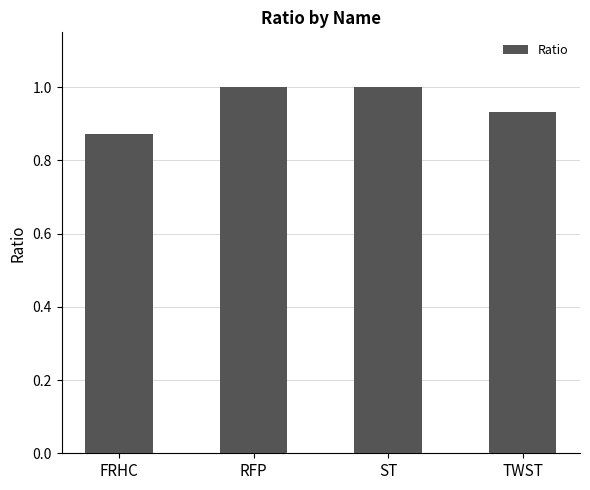

What is the label of the 4th bar from the right?

FRHC